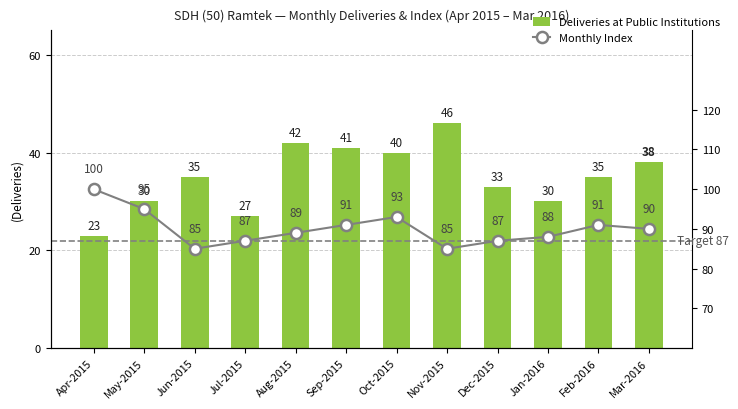

At which category does the chart reach its minimum across all series?

Apr-2015